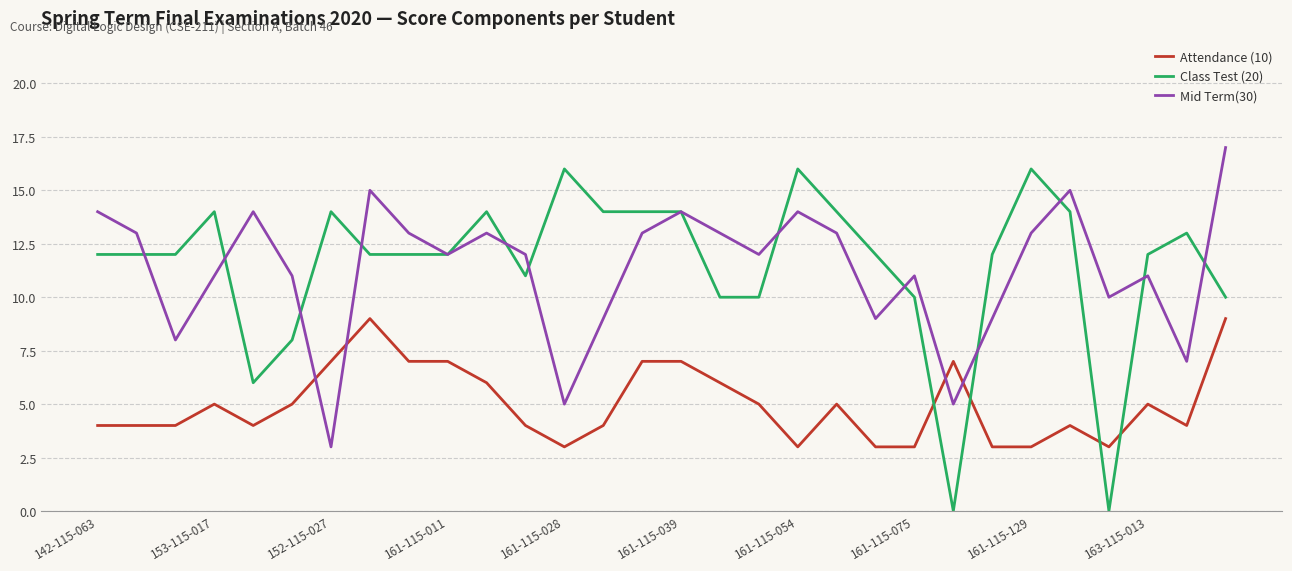

After their last crossing, which series has the higher values: Attendance (10) or Class Test (20)?

Class Test (20)